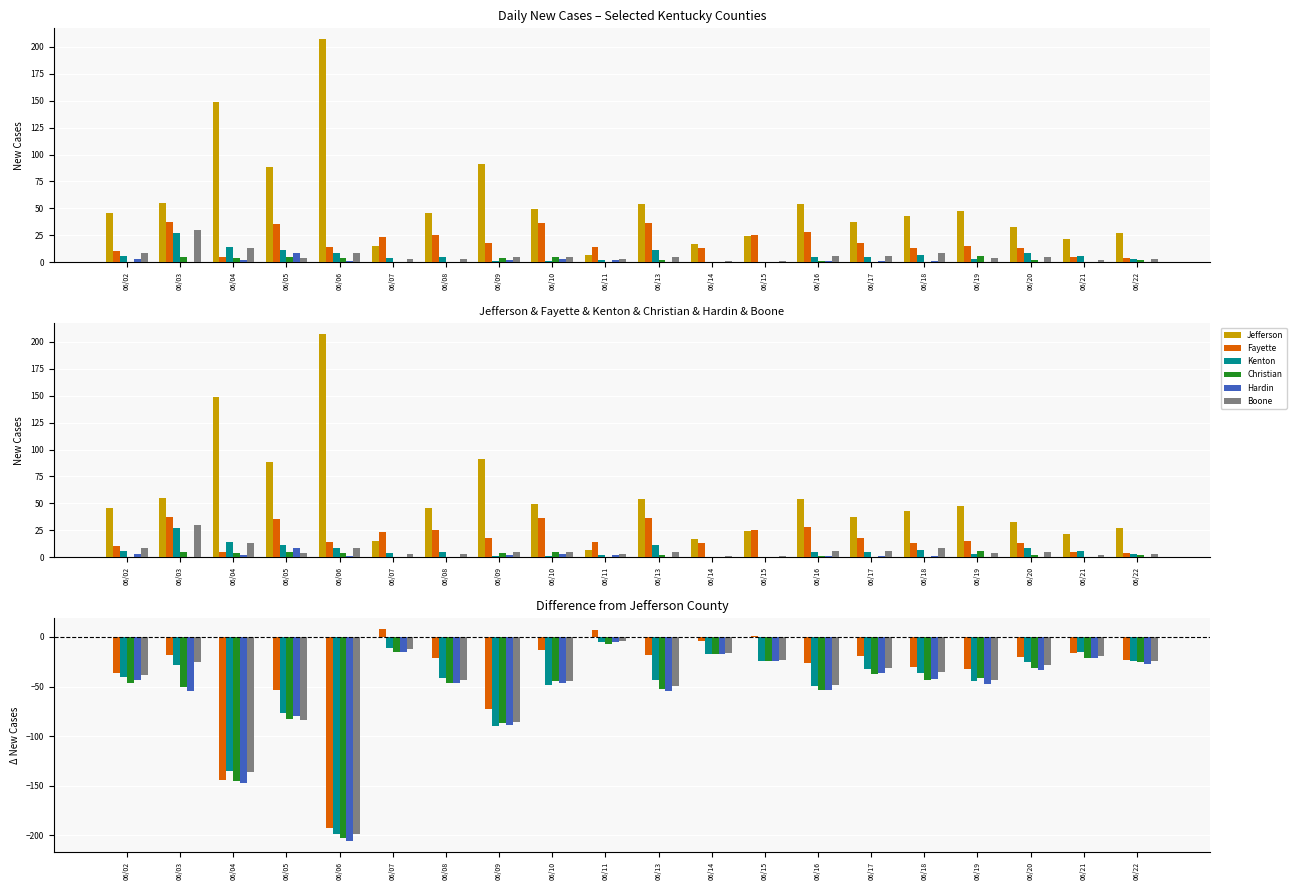

How many bars are there in each group?

6